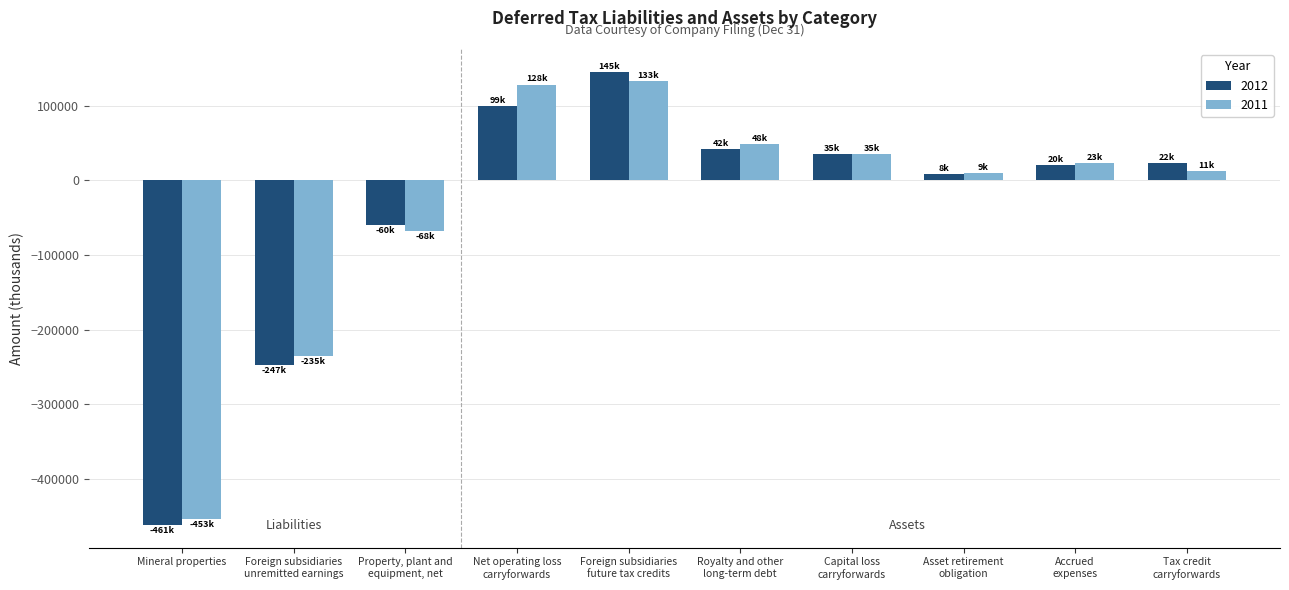

The value of 2011 at Mineral properties is -646441. True or false?

False